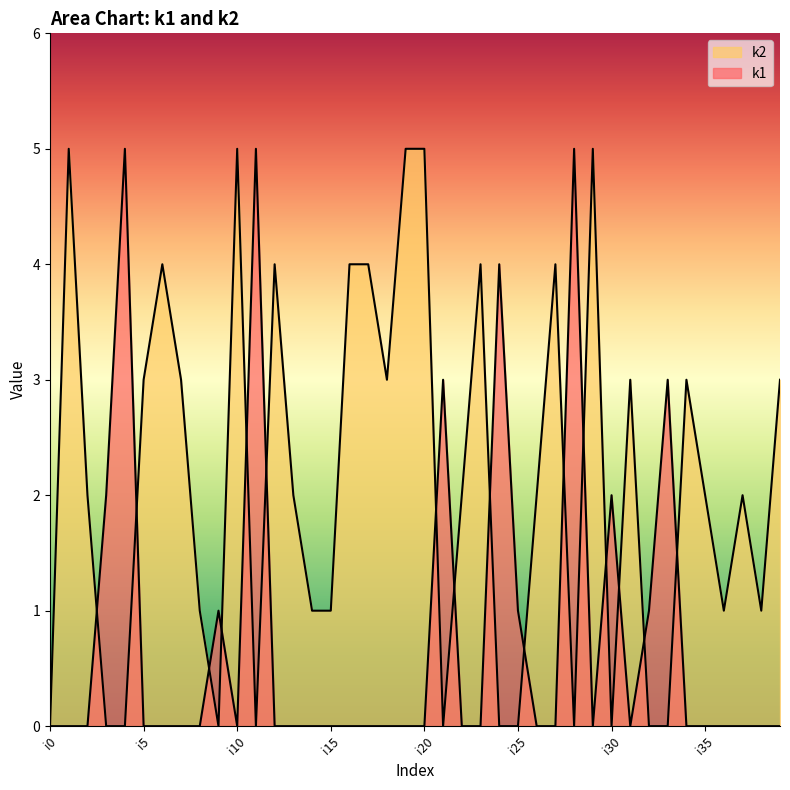

Which series has the largest total across all categories?

k2